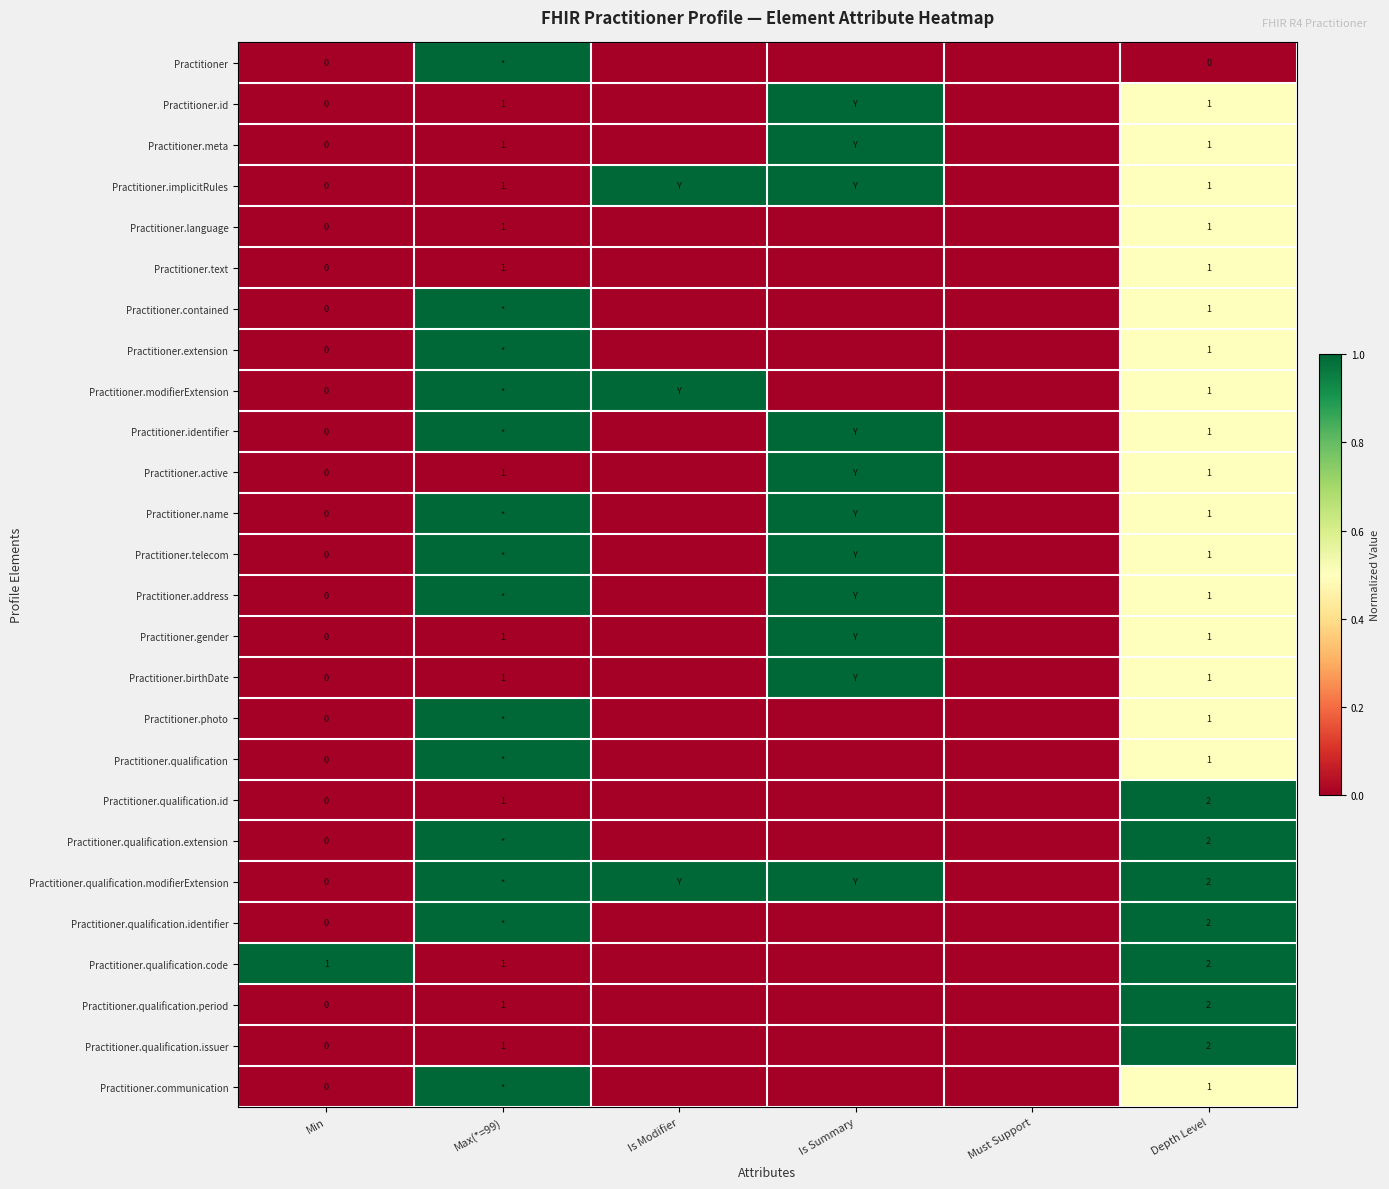

The Practitioner.language series shows 2 at Max(*=99). True or false?

False